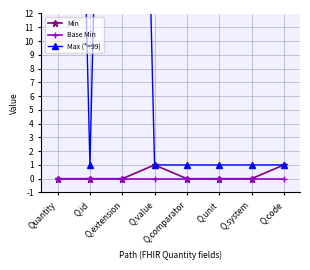

True or false: Min and Max (*=99) cross at least once.

False